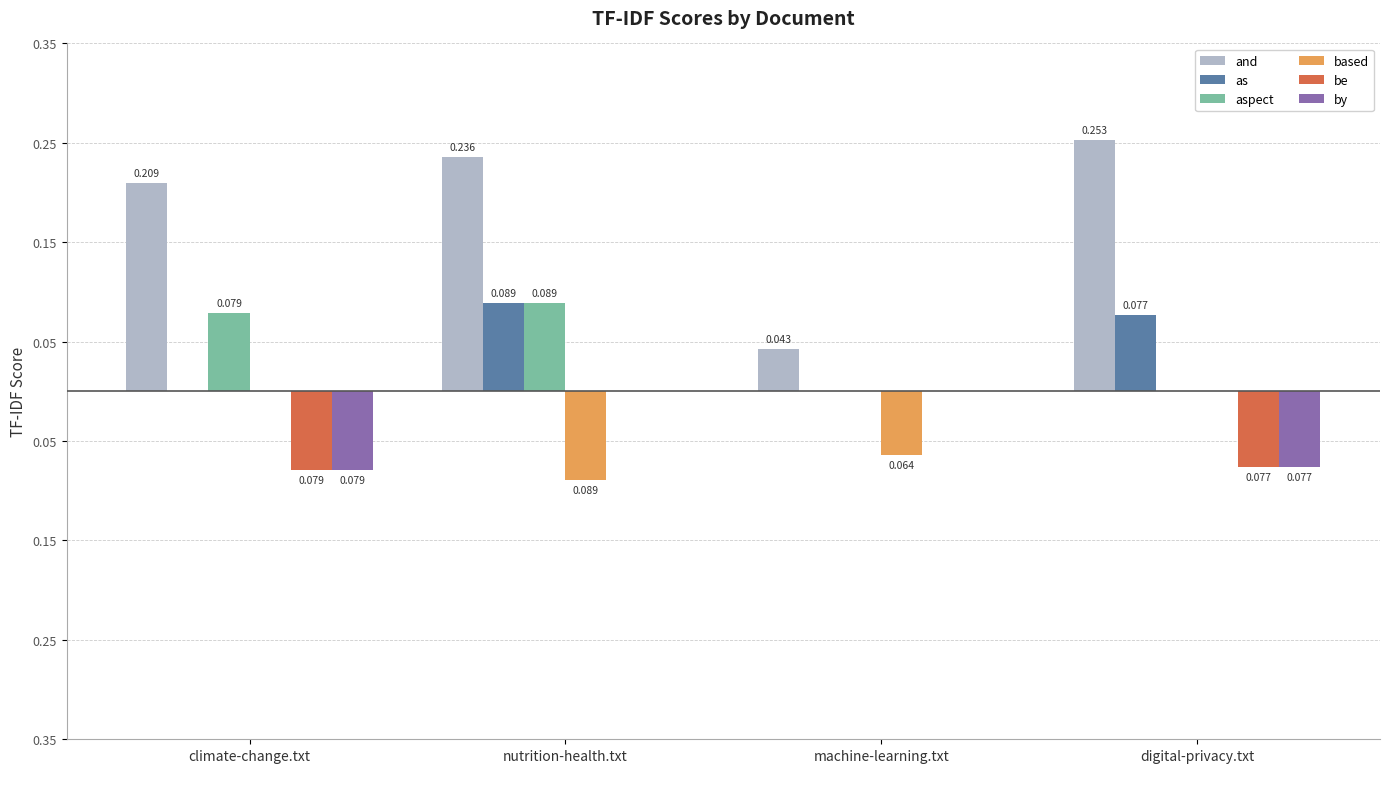

What are all the series names shown in the legend?

and, as, aspect, based, be, by